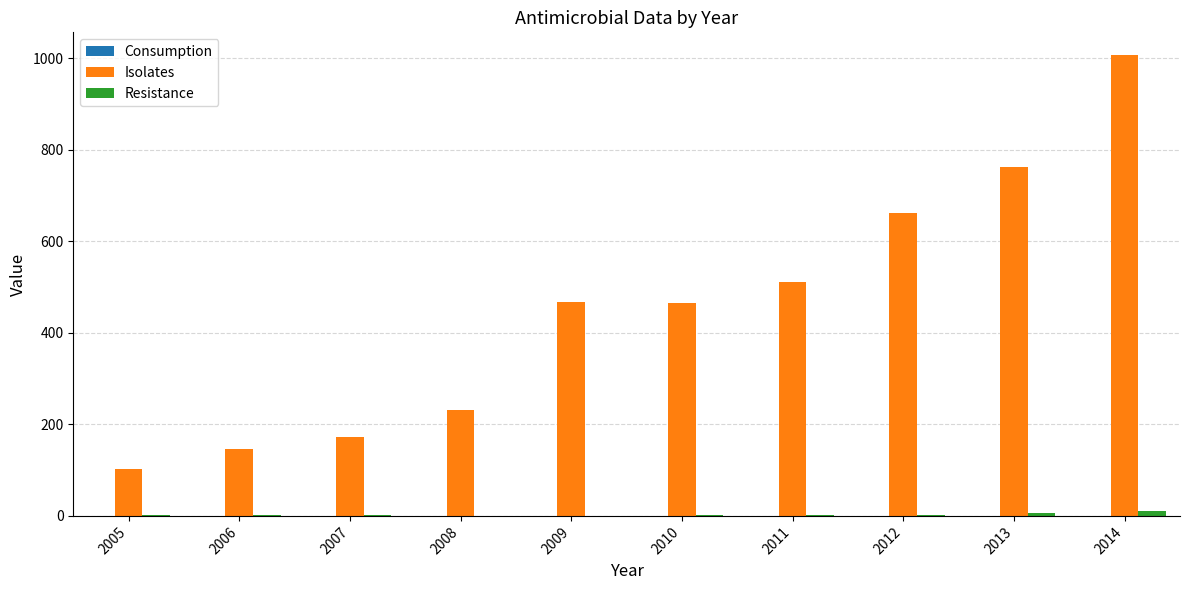

True or false: Isolates has a value of 120.0 at 2009.

False